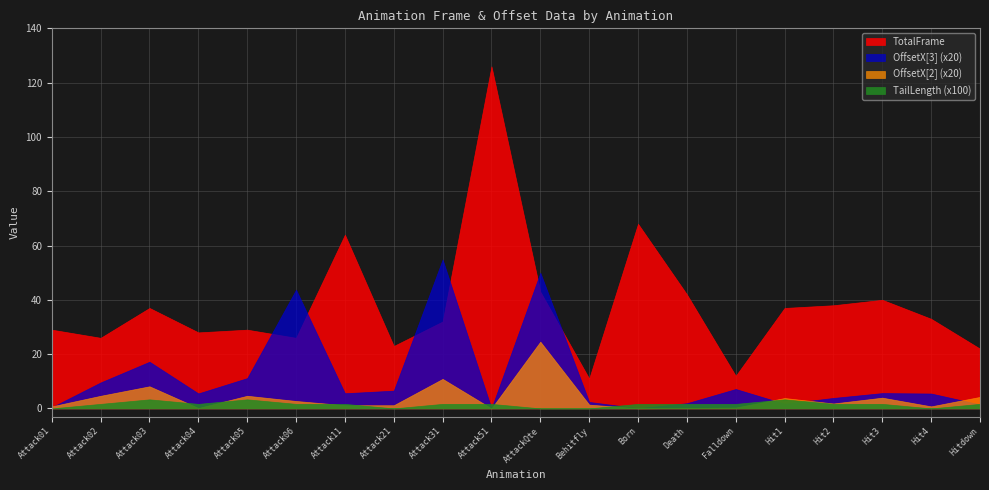

Which series has the largest total across all categories?

TotalFrame